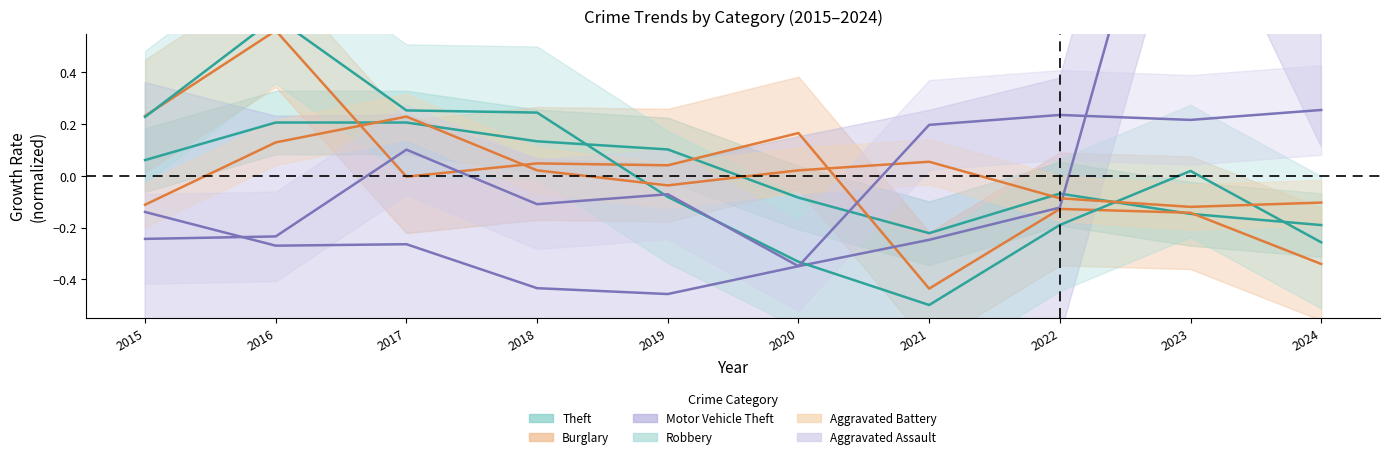

What is the difference between the highest and lowest values at 2015?

0.5